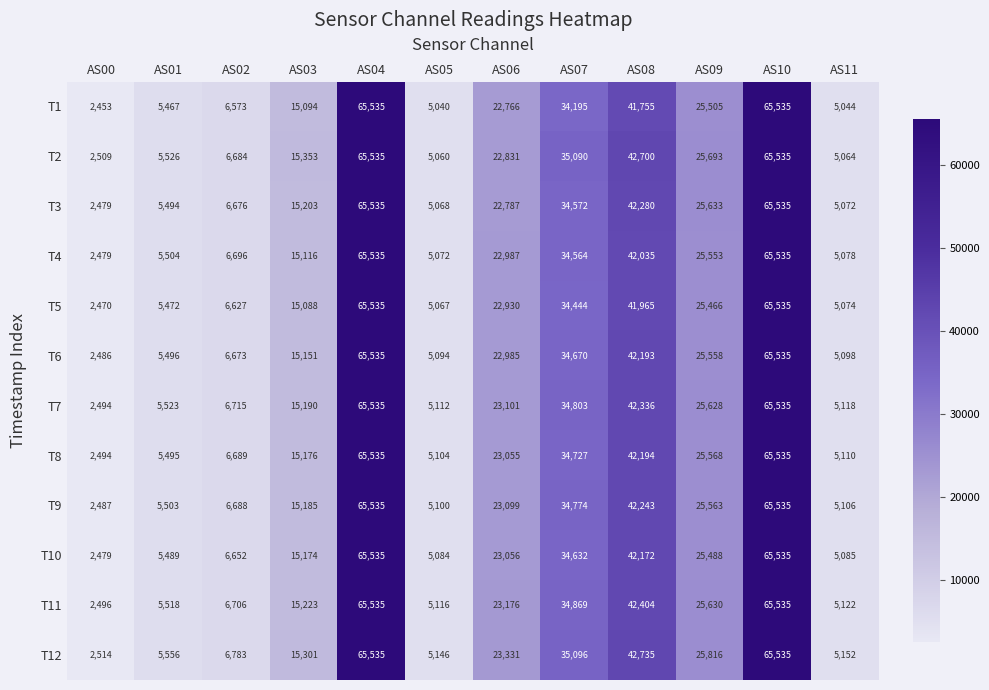

Count the number of data series in this chart.

12